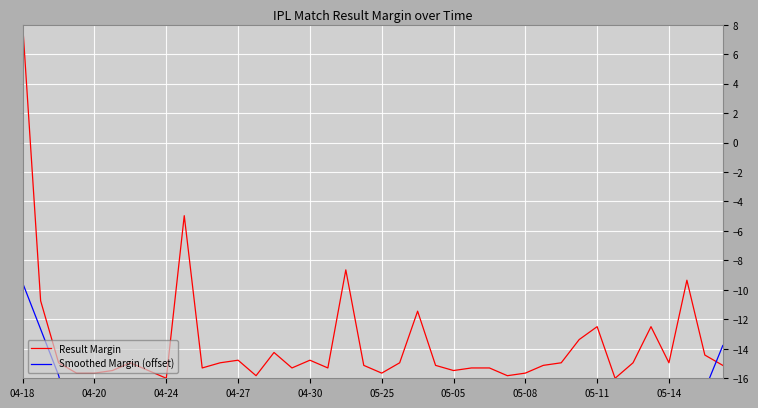

What is the difference between the highest and lowest values at 19?

4.8